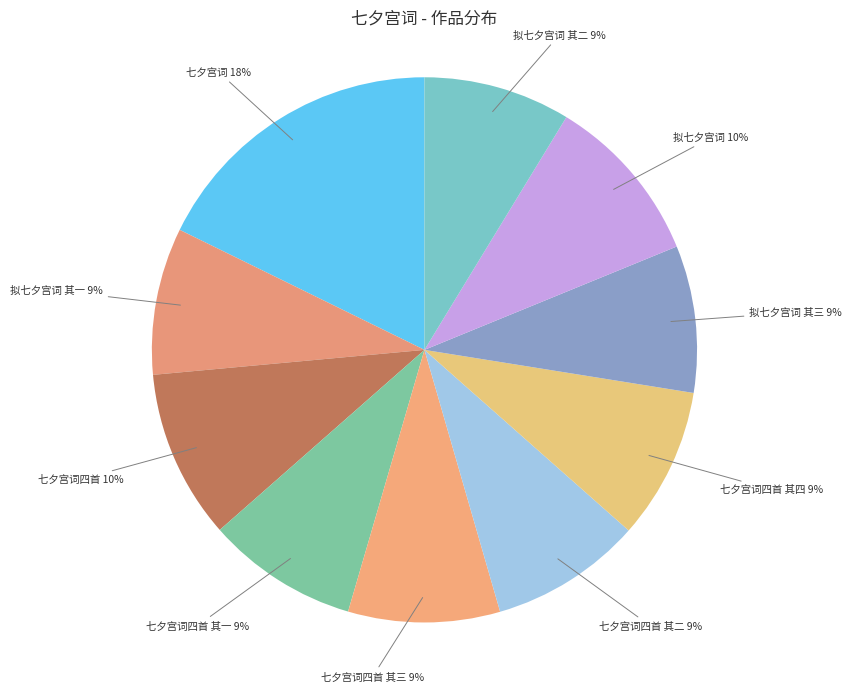

Approximately how many times larger is the value at 七夕宫词四首 其一 compared to 七夕宫词四首 其四?

1.0